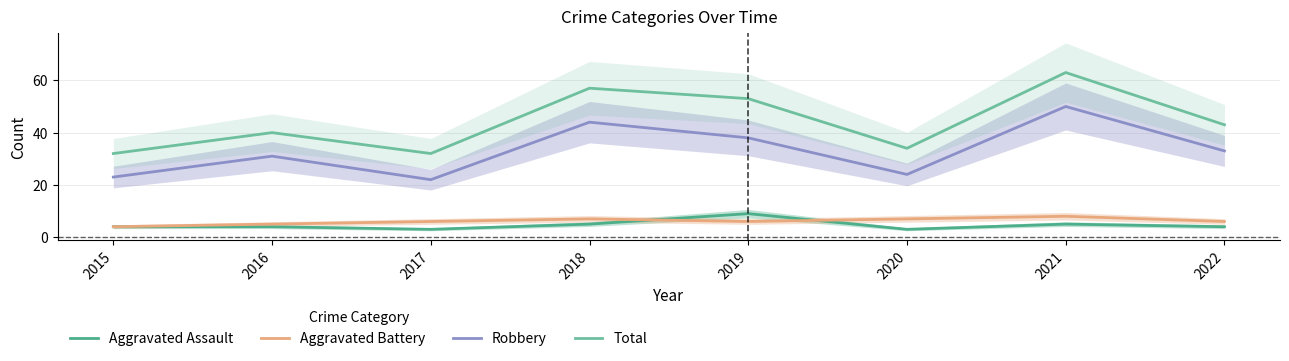

At which category is the sum across all series the highest?

2021